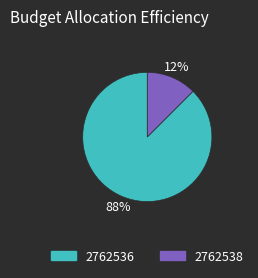

What is the largest slice in the pie chart?

2762536